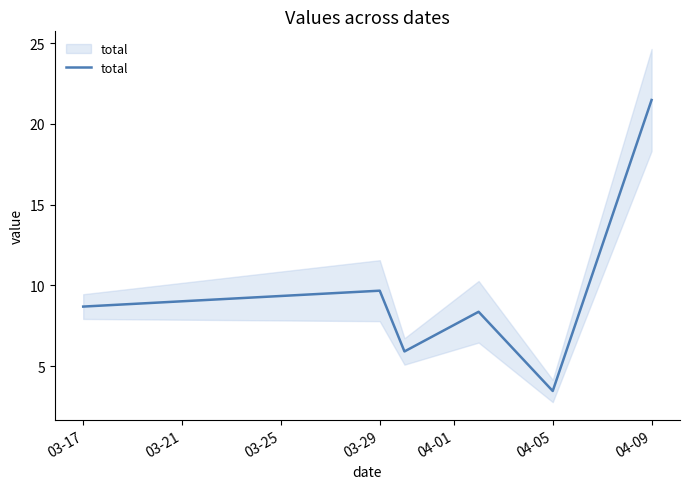

How many points are lower than both their immediate neighbors (excluding endpoints)?

2